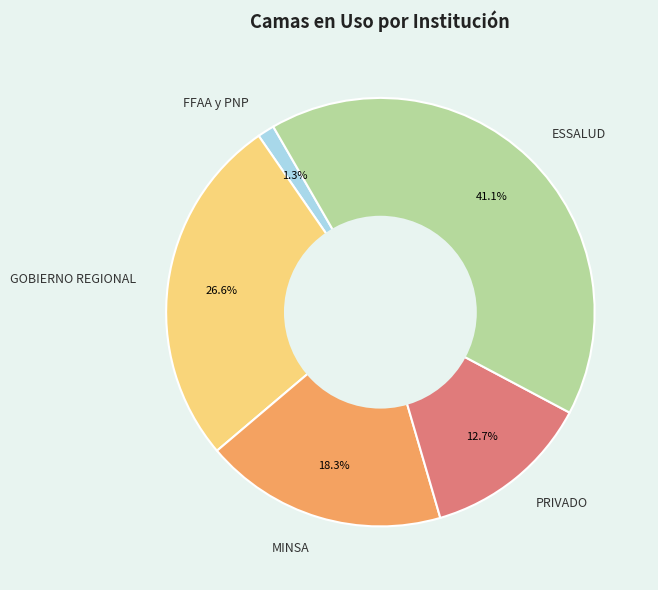

Which category has the biggest portion of the pie?

ESSALUD